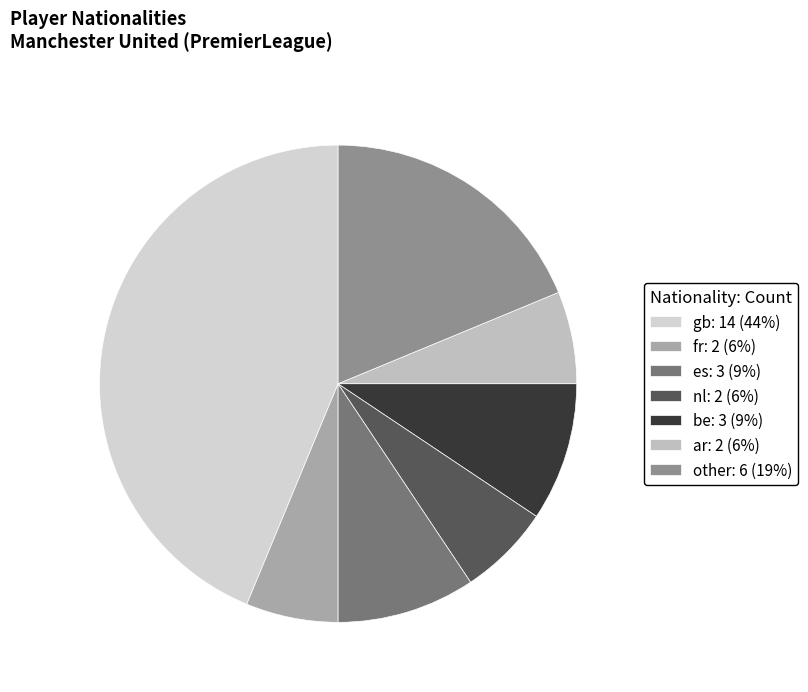

Which category has the smallest portion of the pie?

fr